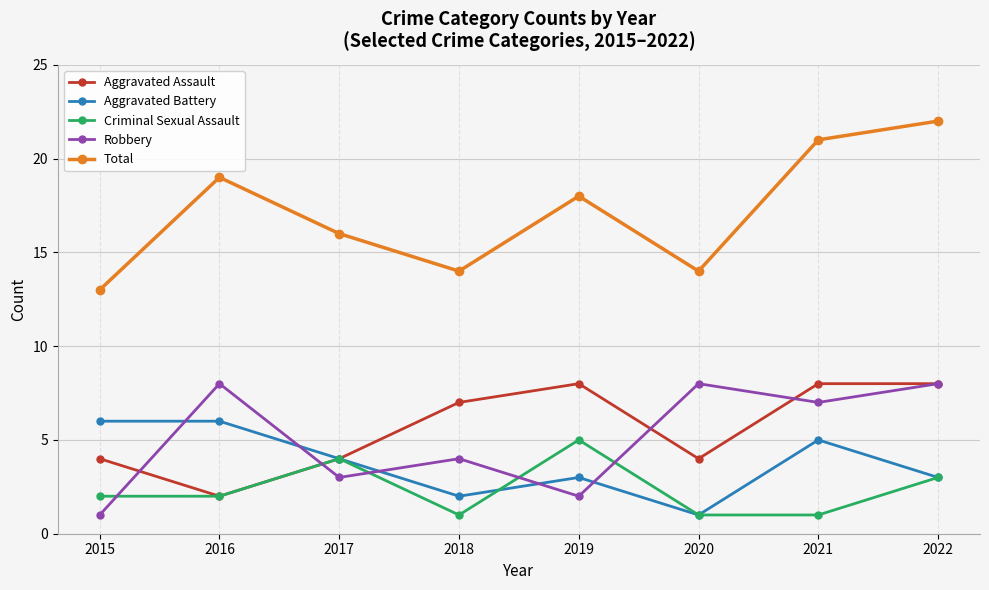

Is this an area chart (filled region under the line)?

No